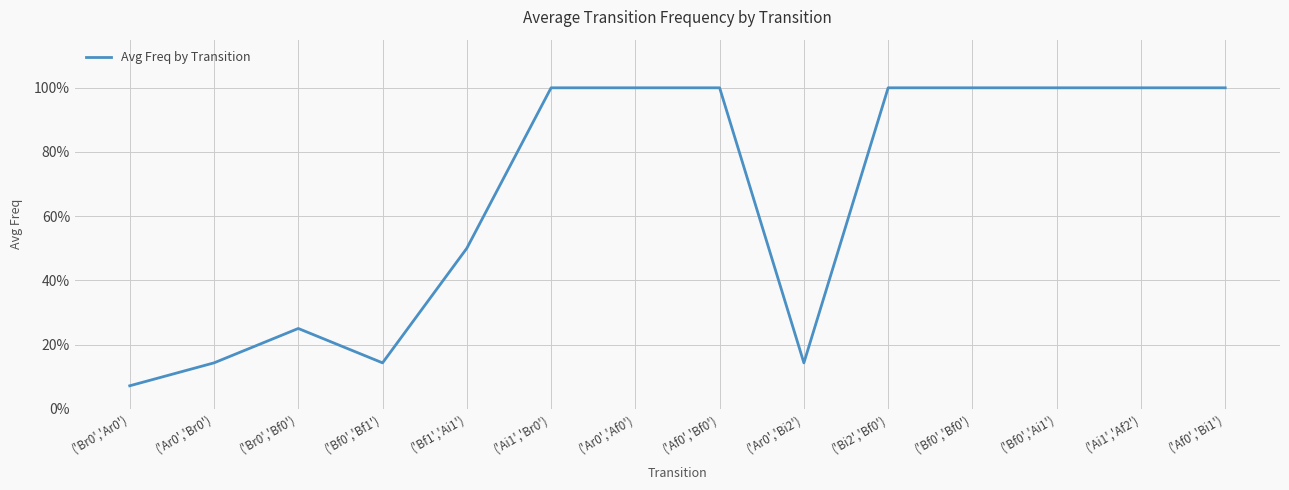

Is this an area chart (filled region under the line)?

No